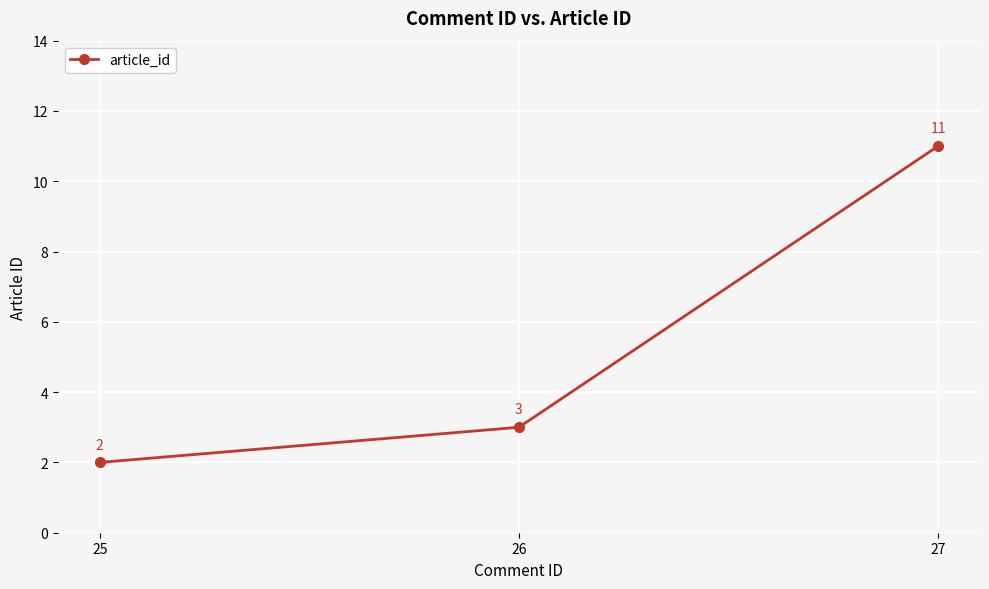

Rank the categories by value from lowest to highest.

25, 26, 27